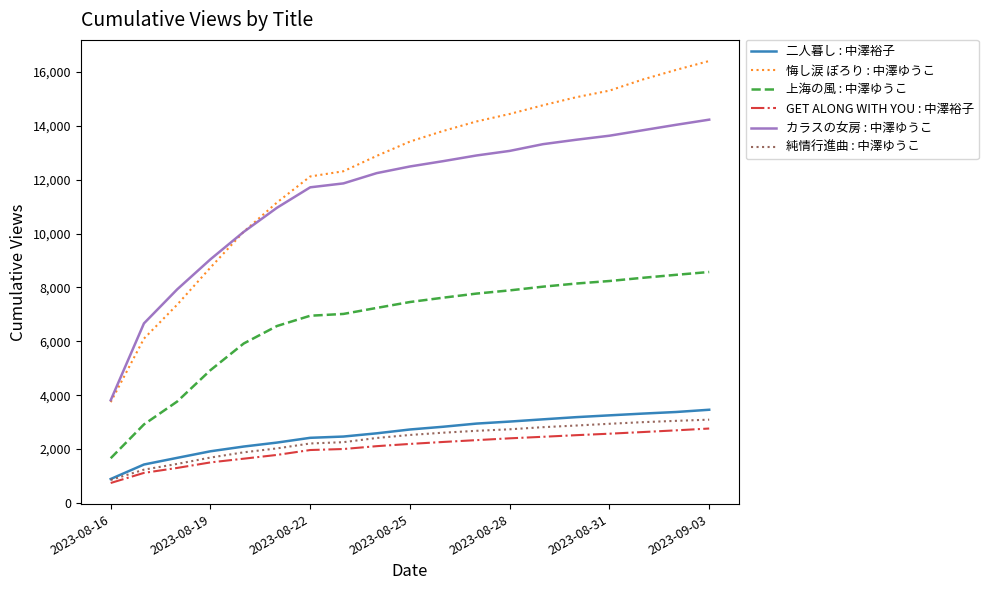

Which series has the largest total across all categories?

悔し涙 ぽろり : 中澤ゆうこ